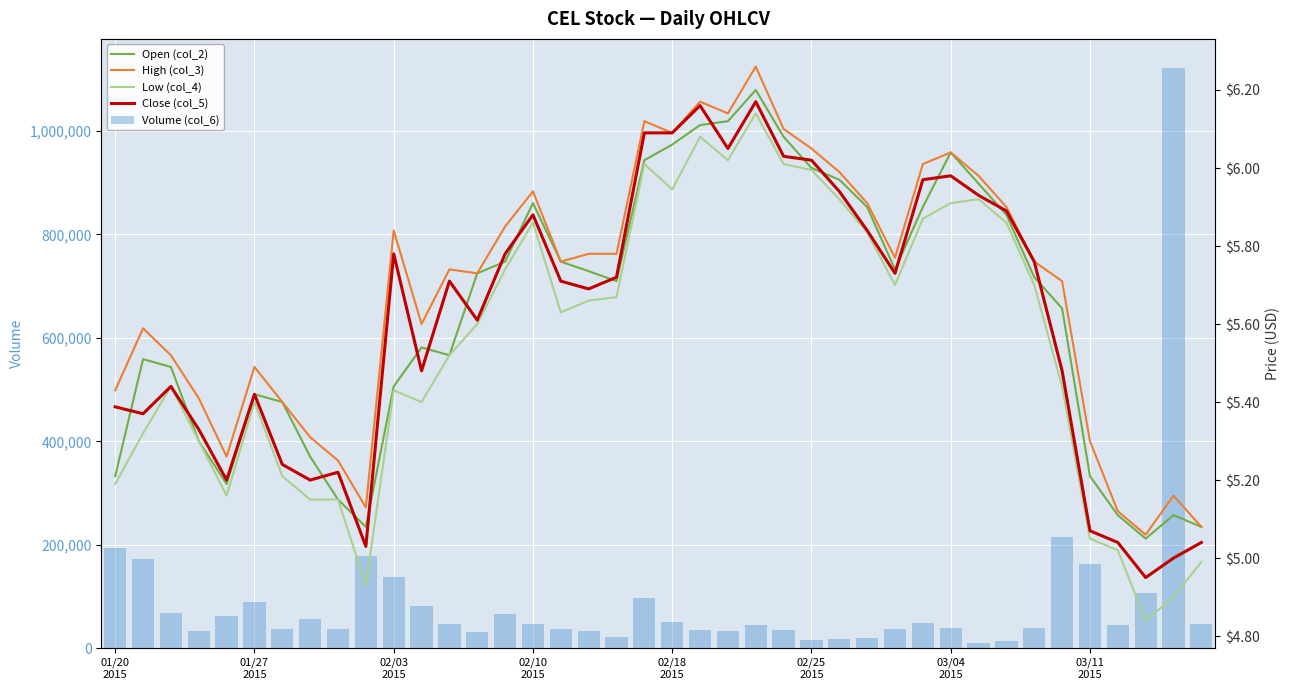

What is the total value across all series at 23?

45281.8